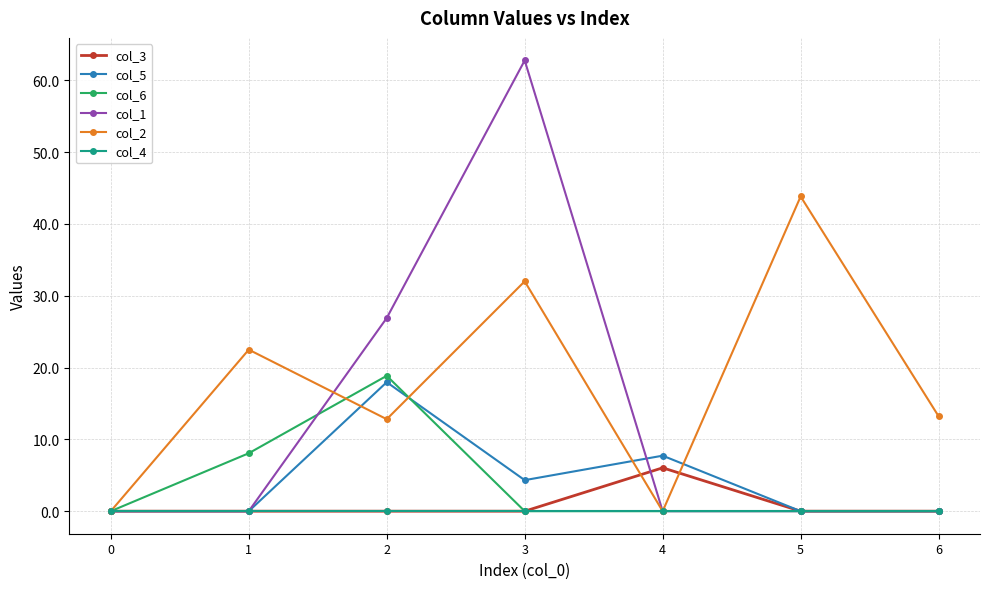

At which category does col_5 reach its first local peak?

2